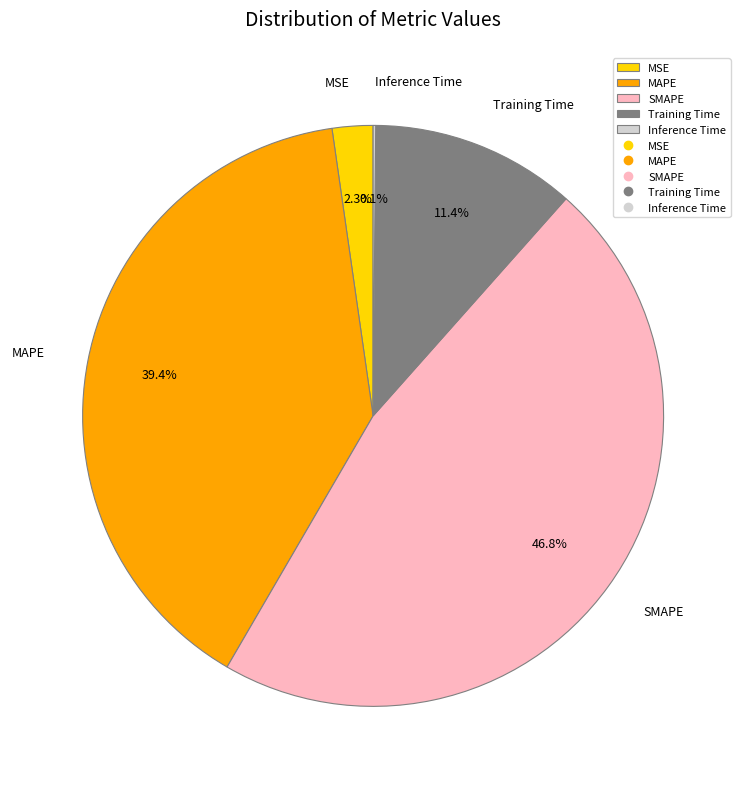

Is the sum of Training Time and MSE greater than half?

No